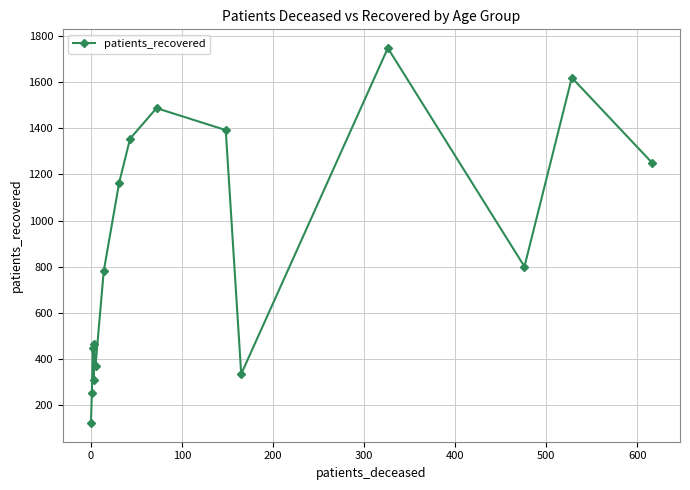

Does the chart display data point markers on the line(s)?

Yes